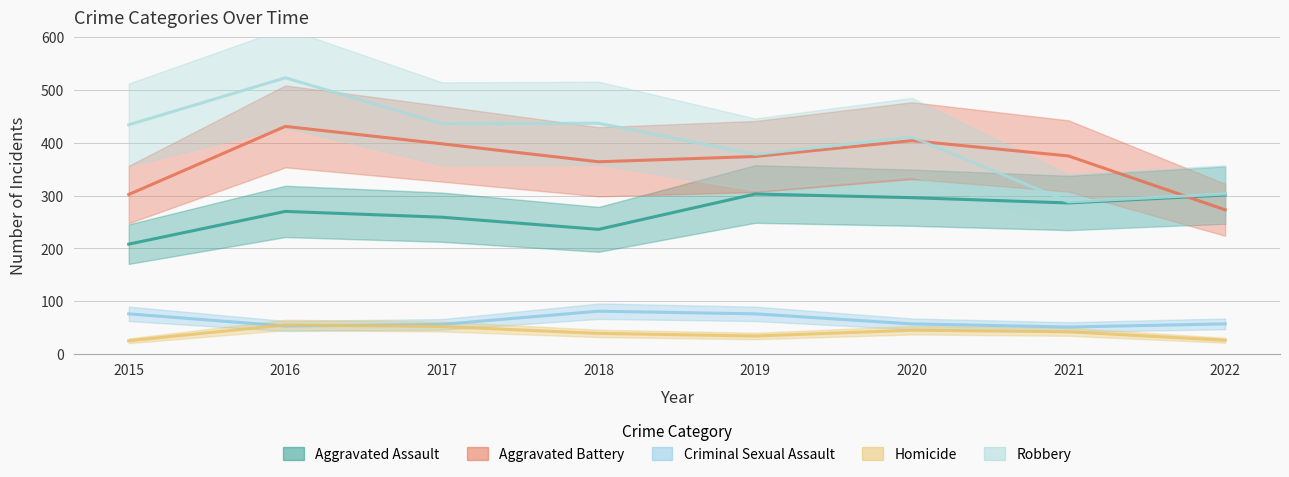

What is the value of the Aggravated Battery point at the 4th from the left?

364